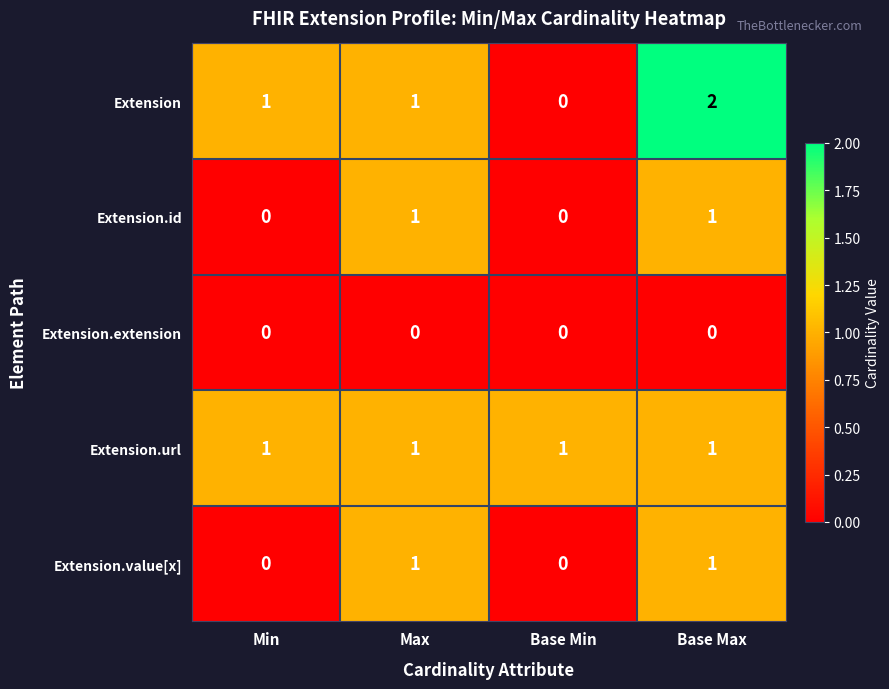

What is the spread (max minus min) of values at Min?

1